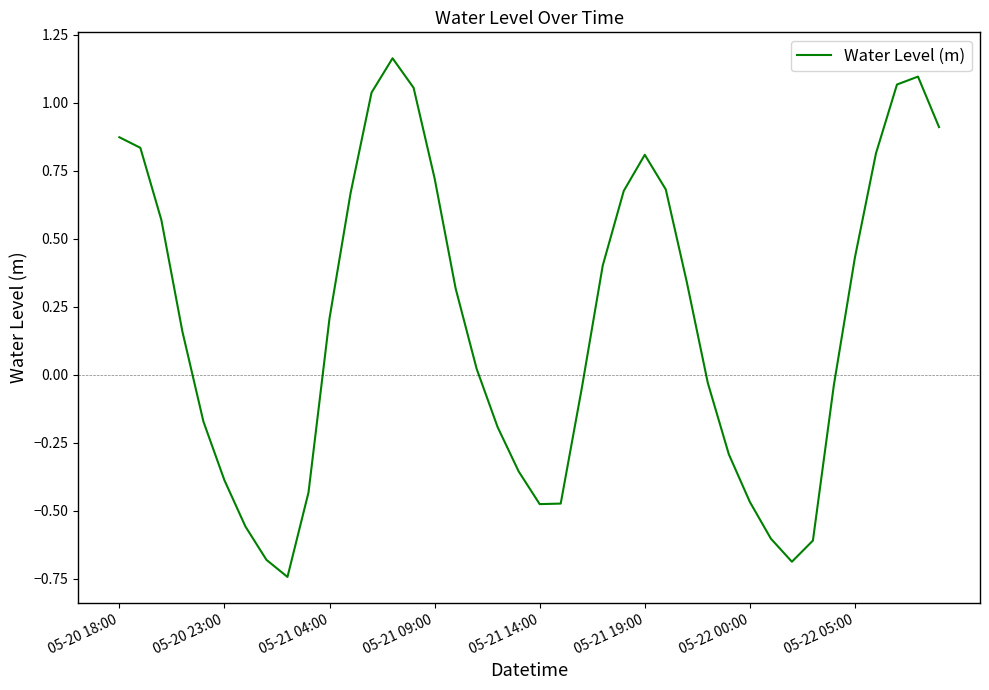

What is the difference between the maximum and minimum values?

1.9